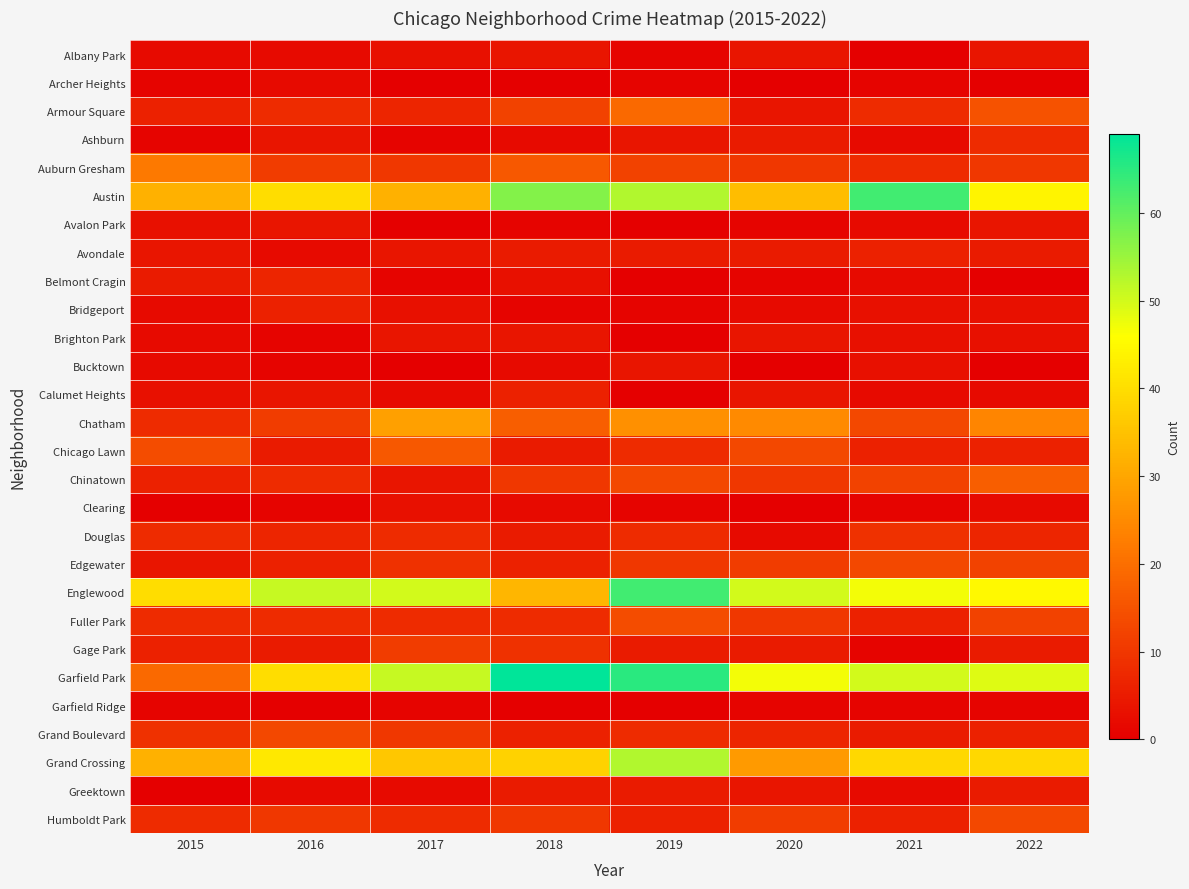

At 2021, list the series in order from largest to smallest.

Austin, Garfield Park, Englewood, Grand Crossing, Chatham, Edgewater, Chinatown, Douglas, Armour Square, Auburn Gresham, Avondale, Chicago Lawn, Fuller Park, Humboldt Park, Grand Boulevard, Bridgeport, Brighton Park, Bucktown, Ashburn, Avalon Park, Belmont Cragin, Calumet Heights, Greektown, Archer Heights, Clearing, Gage Park, Garfield Ridge, Albany Park